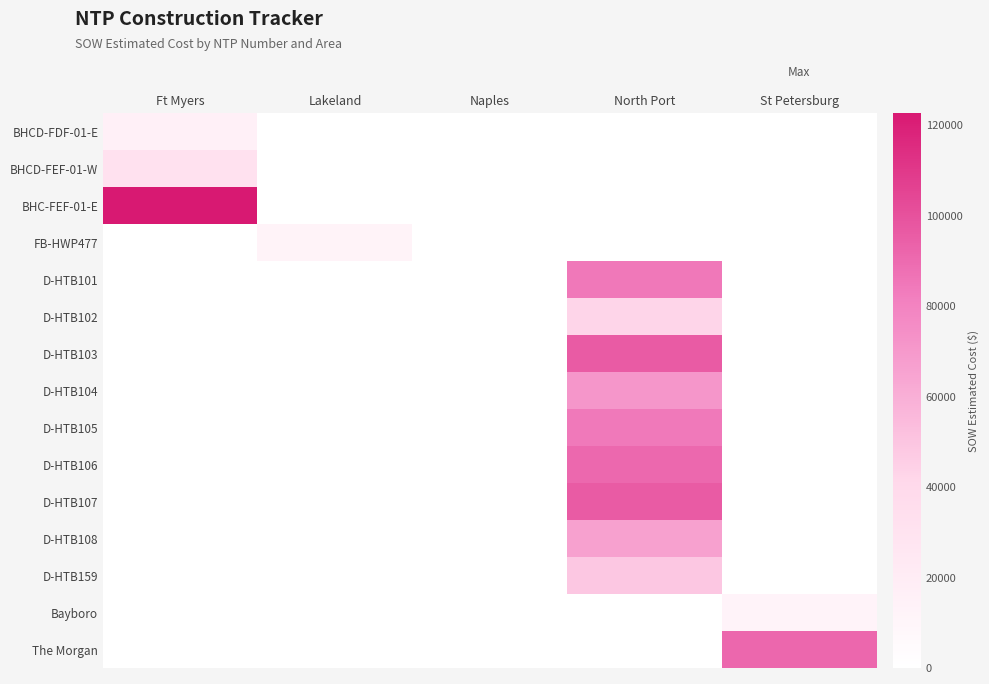

Which series changed the most between Ft Myers and North Port?

BHC-FEF-01-E